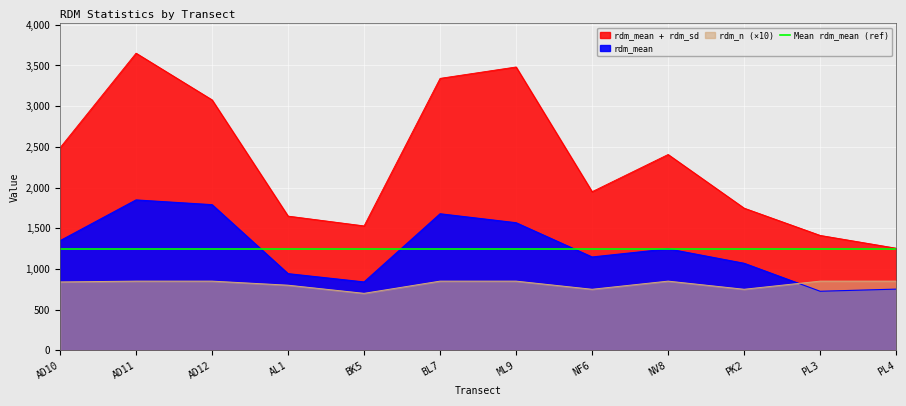

What is the approximate value of rdm_mean at NV8?

1246.1